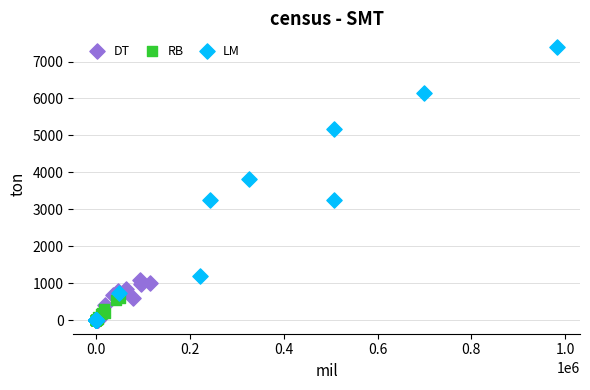

Which series has the widest spread of Y values?

LM